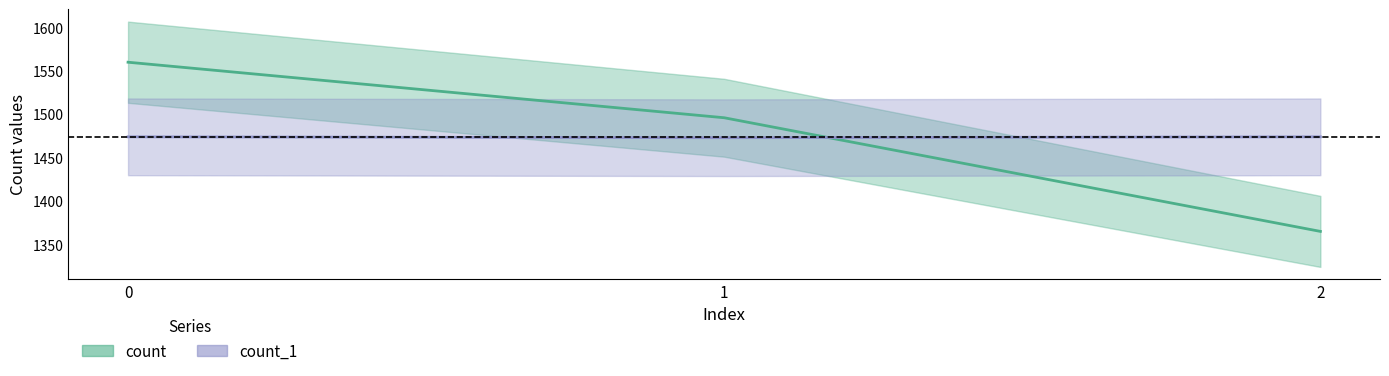

Reading right to left, what are all the values shown in this chart?

count: 2=1365	1=1496	0=1560
count_1: 2=1474	1=1473	0=1474